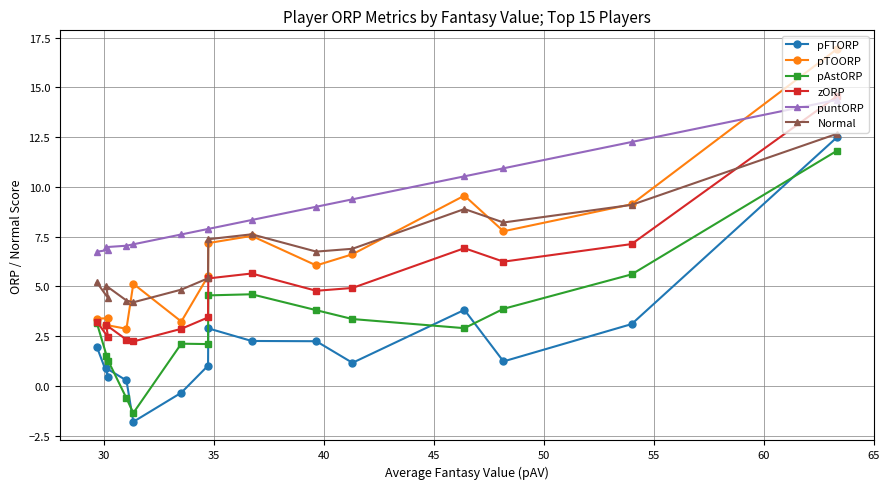

What is the value of the puntORP point at the 11th from the left?

9.4